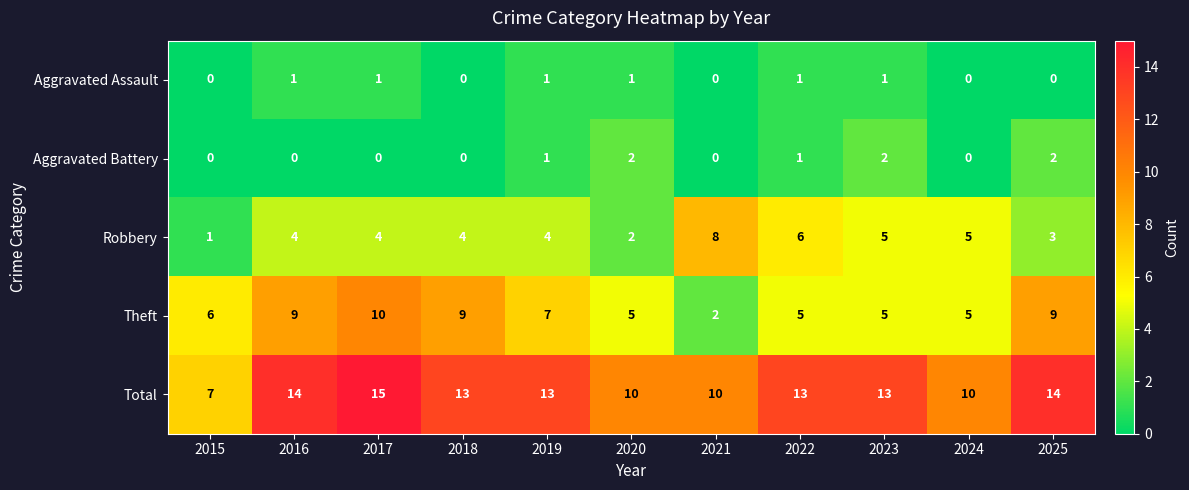

True or false: Theft has a value of 3 at 2019.

False